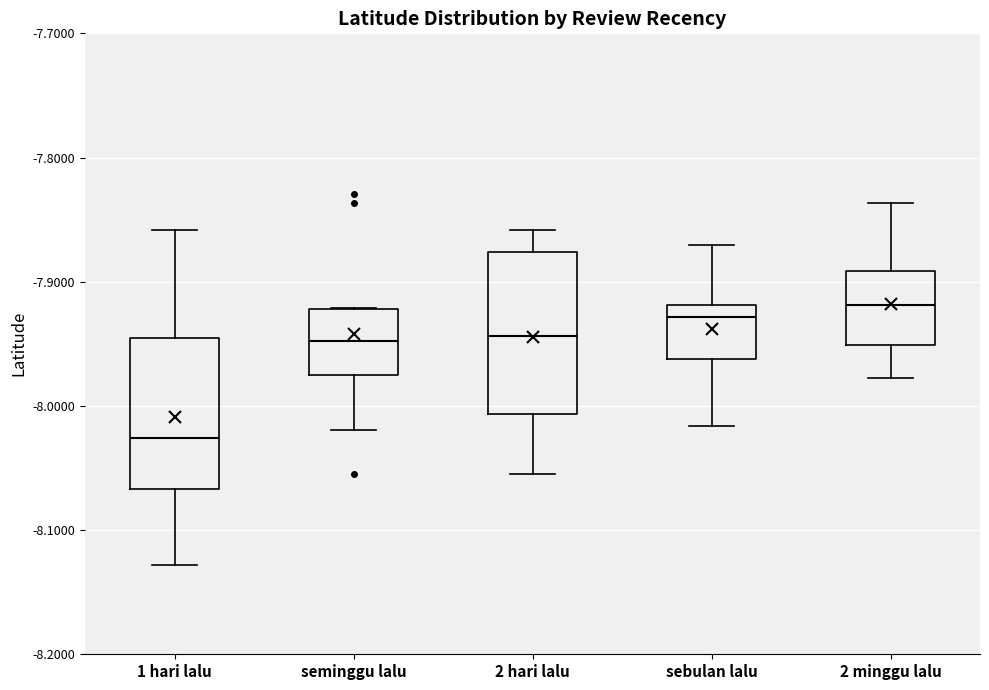

Reading left to right, transcribe this box plot: for each box, give where its median line is, the range the box spans, and where its two whiskers end, as read against the y-axis. The values are not printed on the chart, so give them approximately, as read against the axis.

1 hari lalu: median -8.03, box -8.07 to -7.95, whiskers -8.13 to -7.86
seminggu lalu: median -7.95, box -7.97 to -7.92, whiskers -8.02 to -7.92
2 hari lalu: median -7.94, box -8.01 to -7.88, whiskers -8.05 to -7.86
sebulan lalu: median -7.93, box -7.96 to -7.92, whiskers -8.02 to -7.87
2 minggu lalu: median -7.92, box -7.95 to -7.89, whiskers -7.98 to -7.84